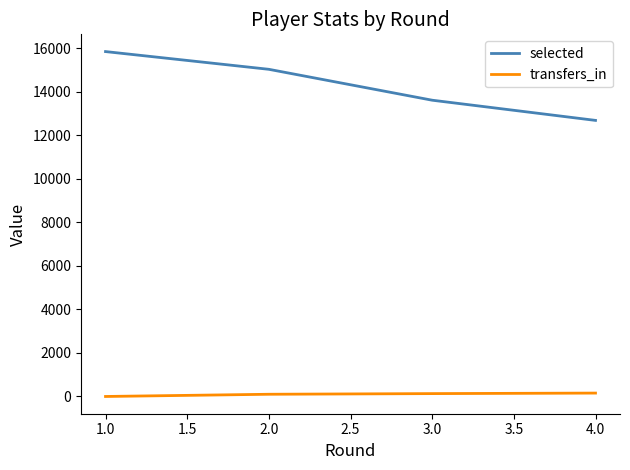

The value of transfers_in at 1.0 is 0. True or false?

True